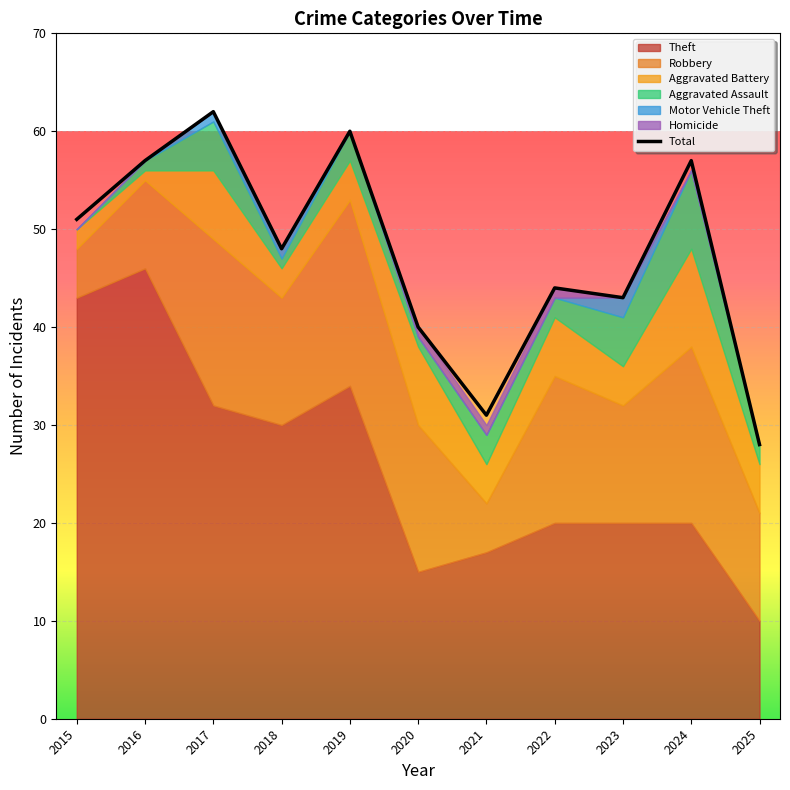

Rank the categories by value from highest to lowest.

2017, 2019, 2016, 2024, 2015, 2018, 2022, 2023, 2020, 2021, 2025